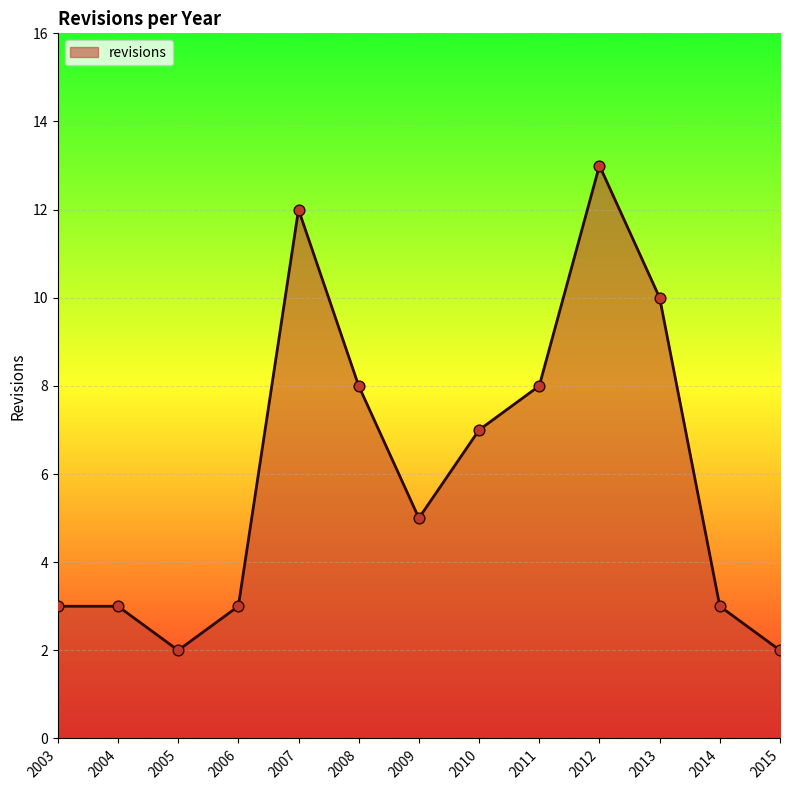

Between 2012 and 2007, which is larger?

2012